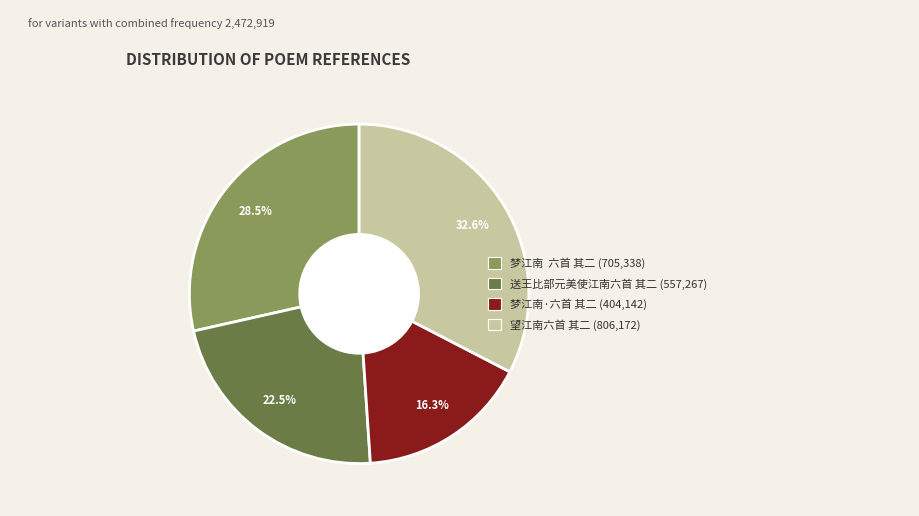

Which category has the smallest portion of the pie?

梦江南·六首 其二